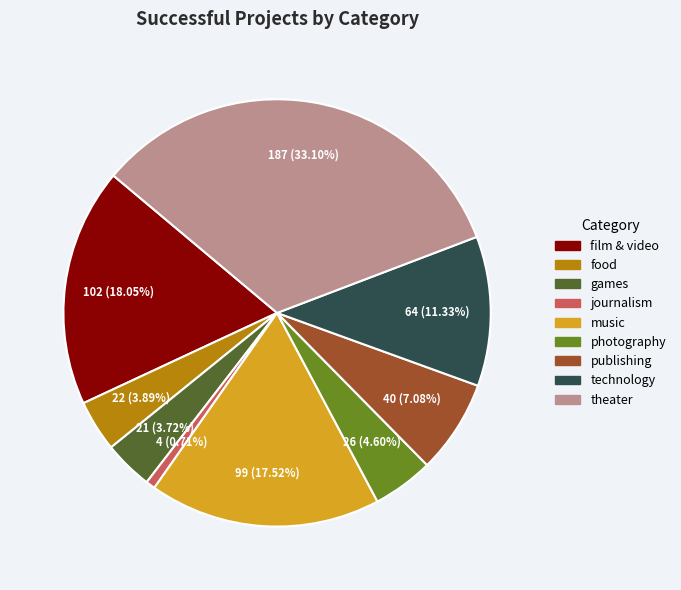

Is it true that photography is 18% of the pie?

False